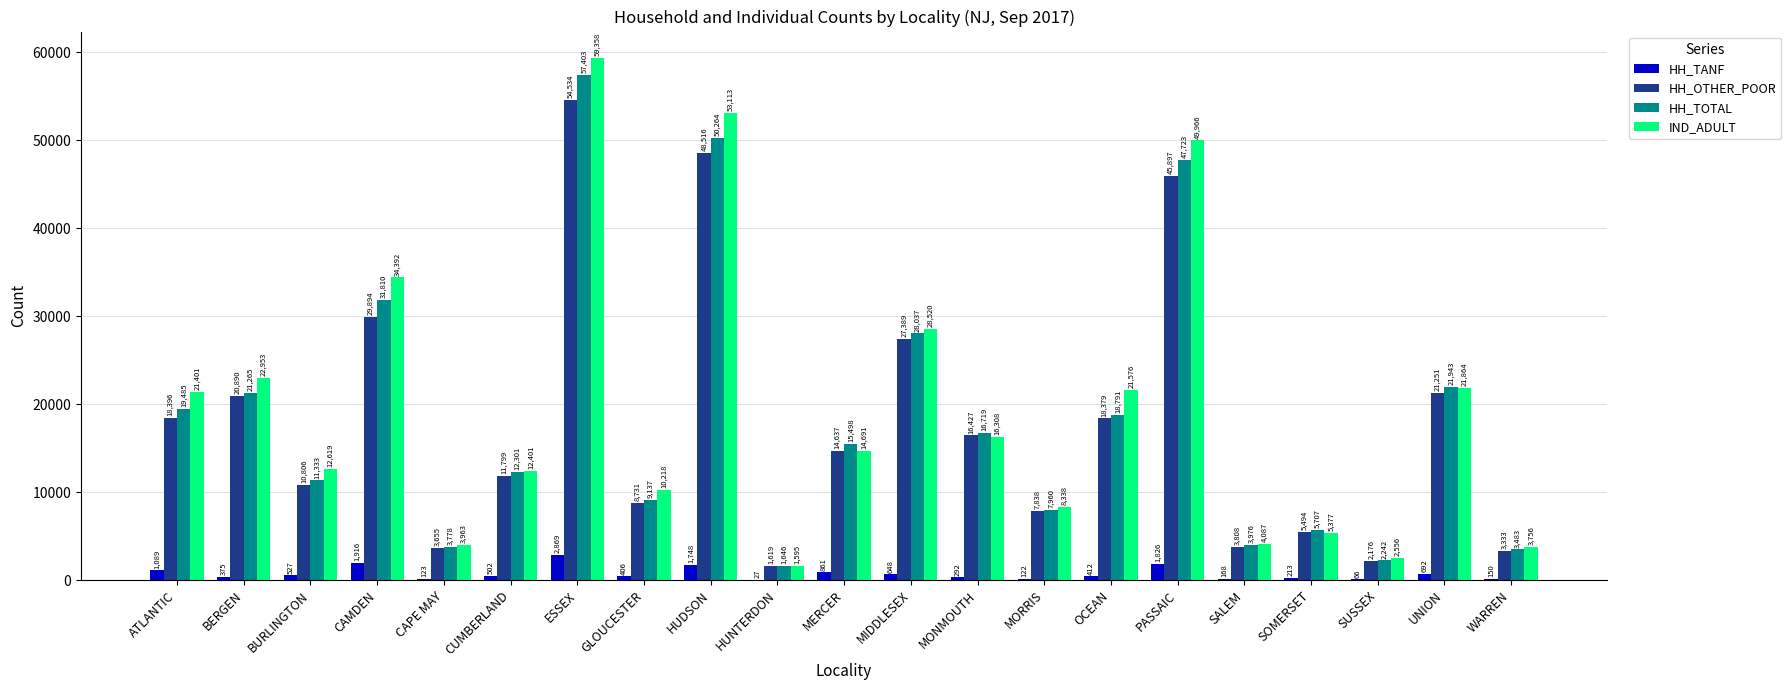

Read the HH_TANF value at ESSEX, to the nearest 10.

2870